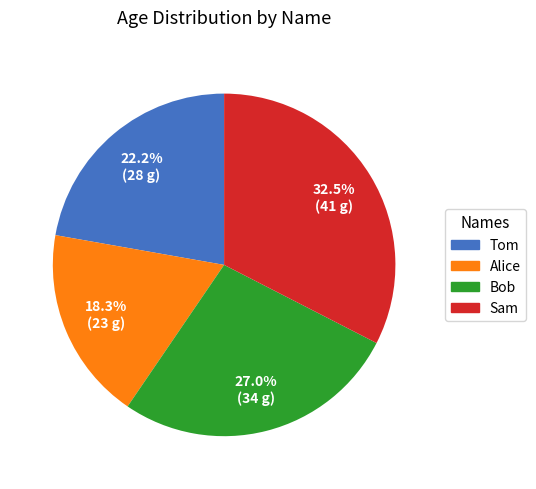

Does Sam account for over 50% of the chart?

No